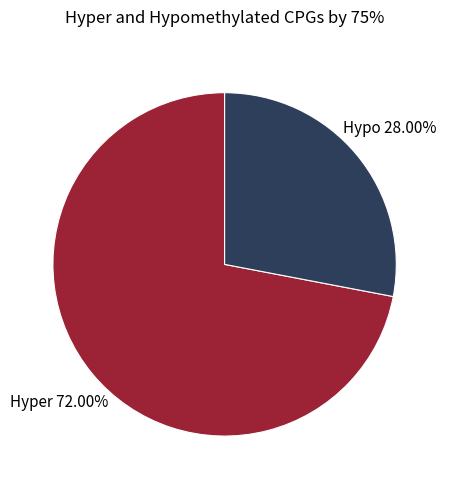

Count the number of slices in the pie.

2